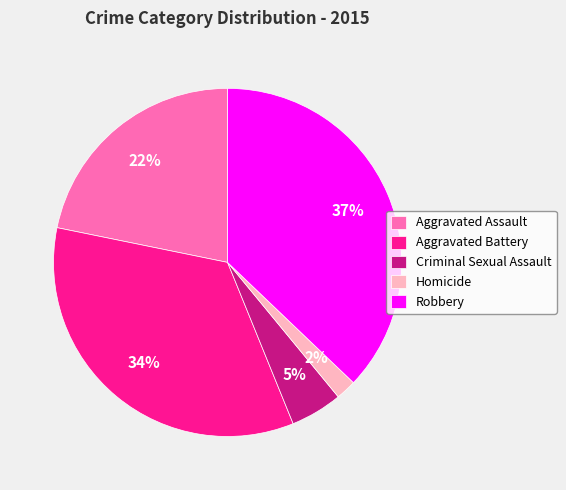

Rank the categories by value from highest to lowest.

Robbery, Aggravated Battery, Aggravated Assault, Criminal Sexual Assault, Homicide